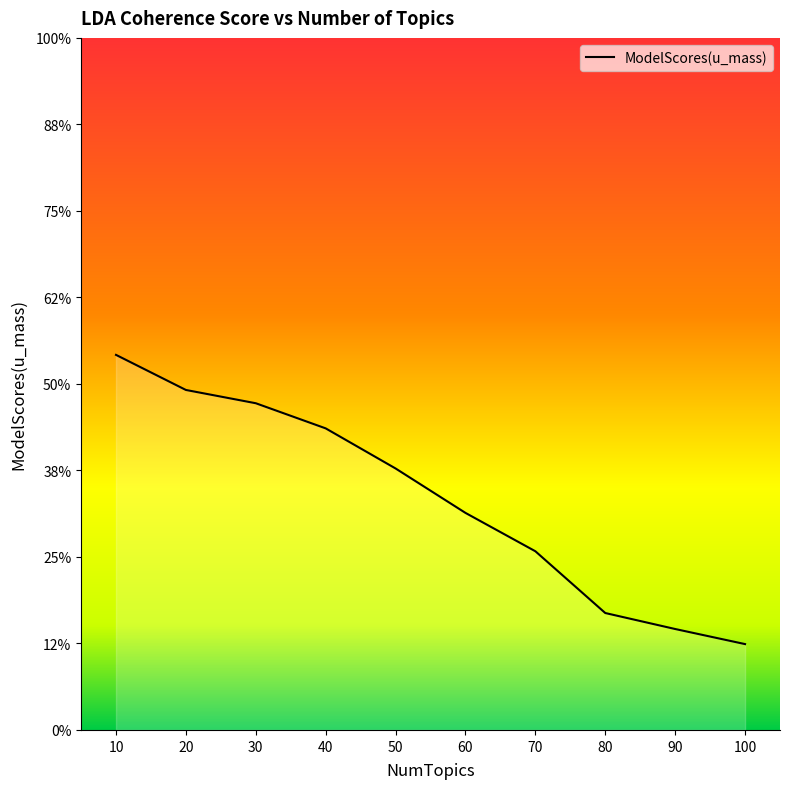

Reading left to right, list all the values displayed in this chart.

10=-3.7	20=-4.1	30=-4.2	40=-4.5	50=-5.0	60=-5.5	70=-5.9	80=-6.6	90=-6.8	100=-7.0